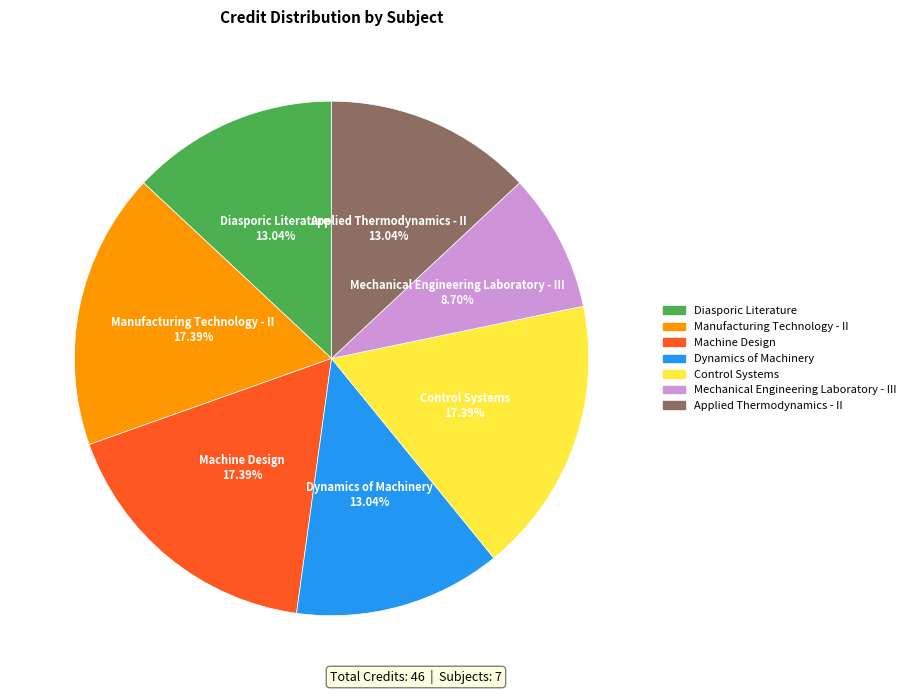

To the nearest percent, what percentage of the pie is Machine Design?

17%